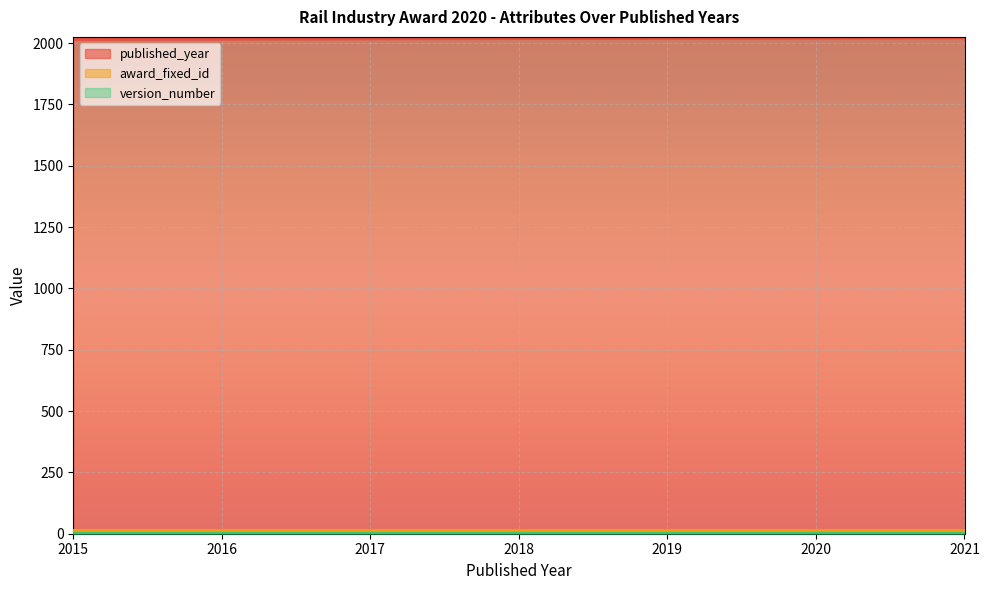

List the labels in order of award_fixed_id value, largest first.

2015, 2016, 2017, 2018, 2019, 2020, 2021